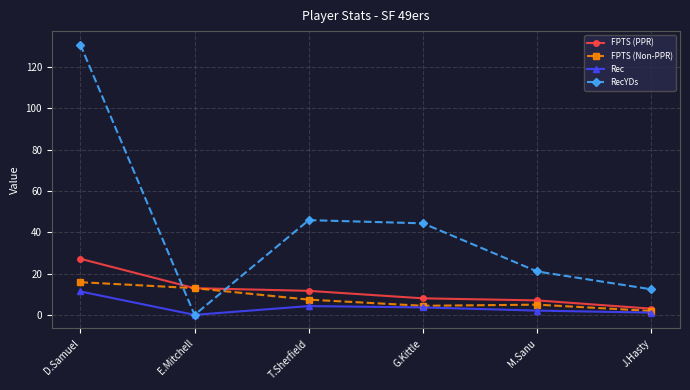

At which label does FPTS (Non-PPR) first exceed 7?

D.Samuel